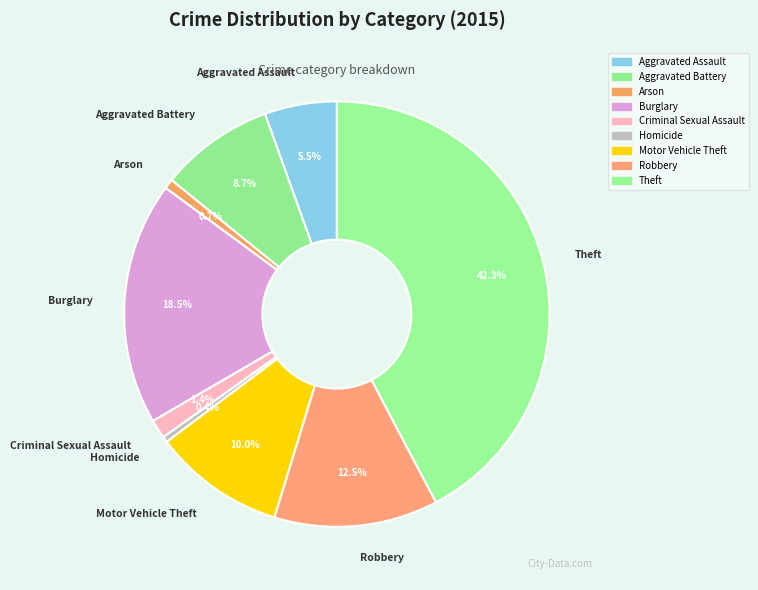

The Aggravated Battery slice represents 18% of the pie. True or false?

False